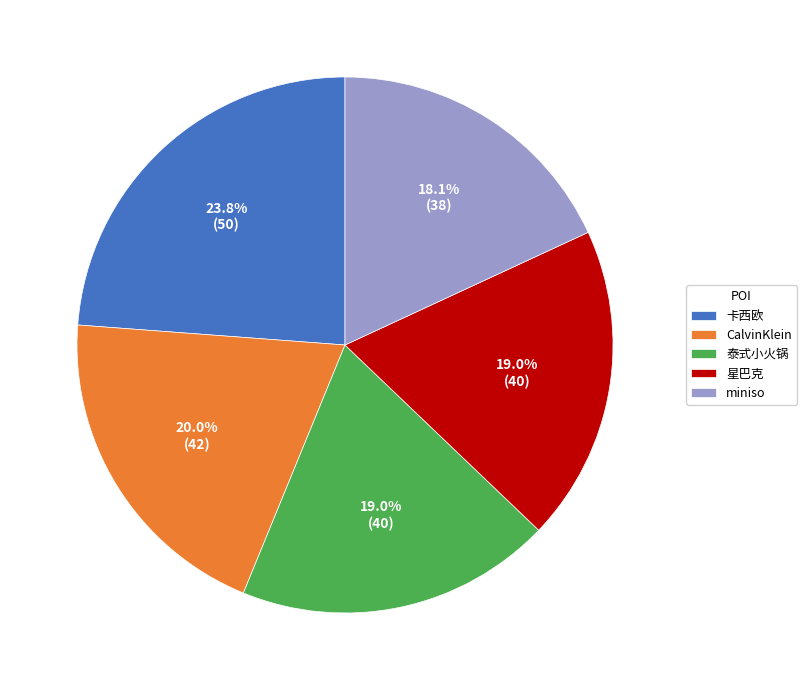

What is the smallest slice in the pie chart?

miniso